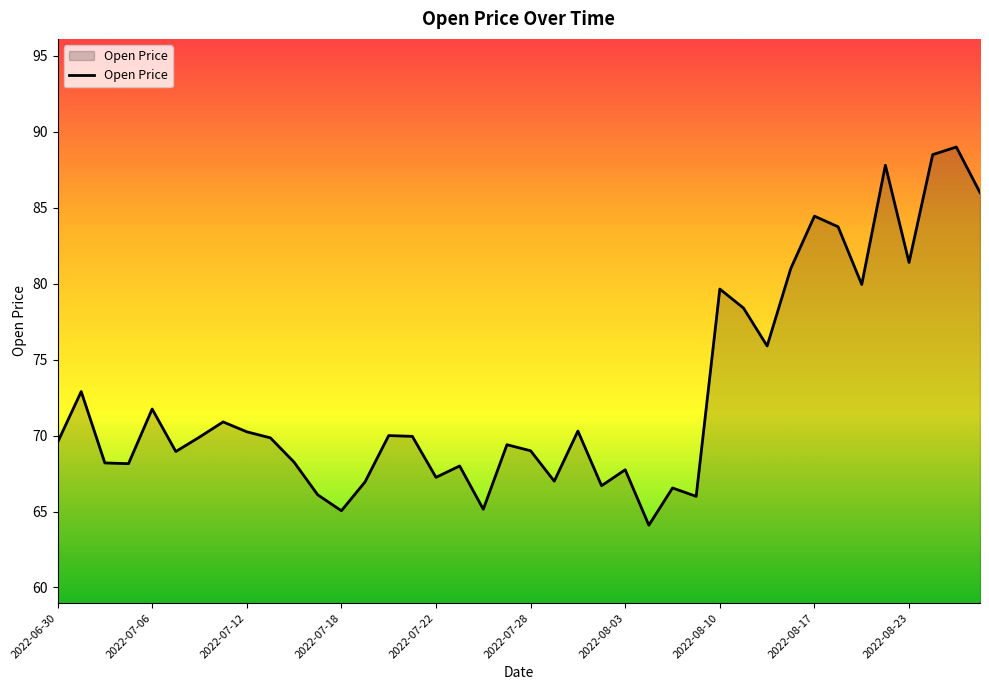

What is the difference between the maximum and minimum values?

24.9